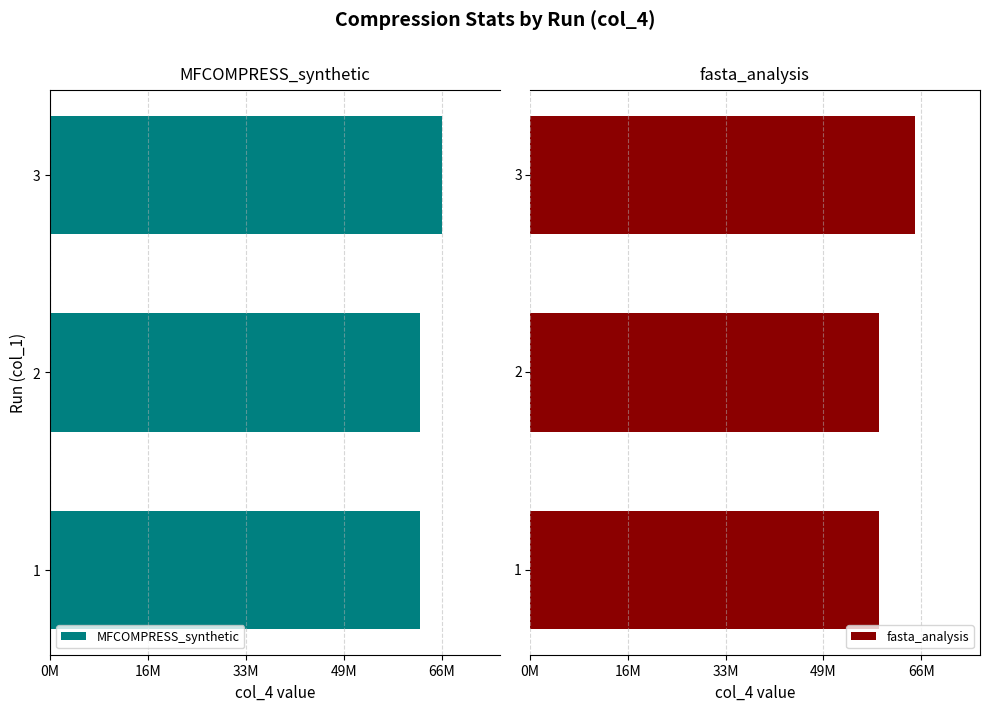

What is the spread (max minus min) of values at 2?

120400703